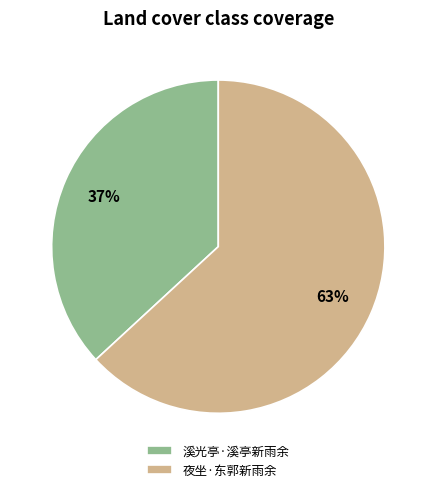

Does 溪光亭·溪亭新雨余 represent more than half of the total?

No